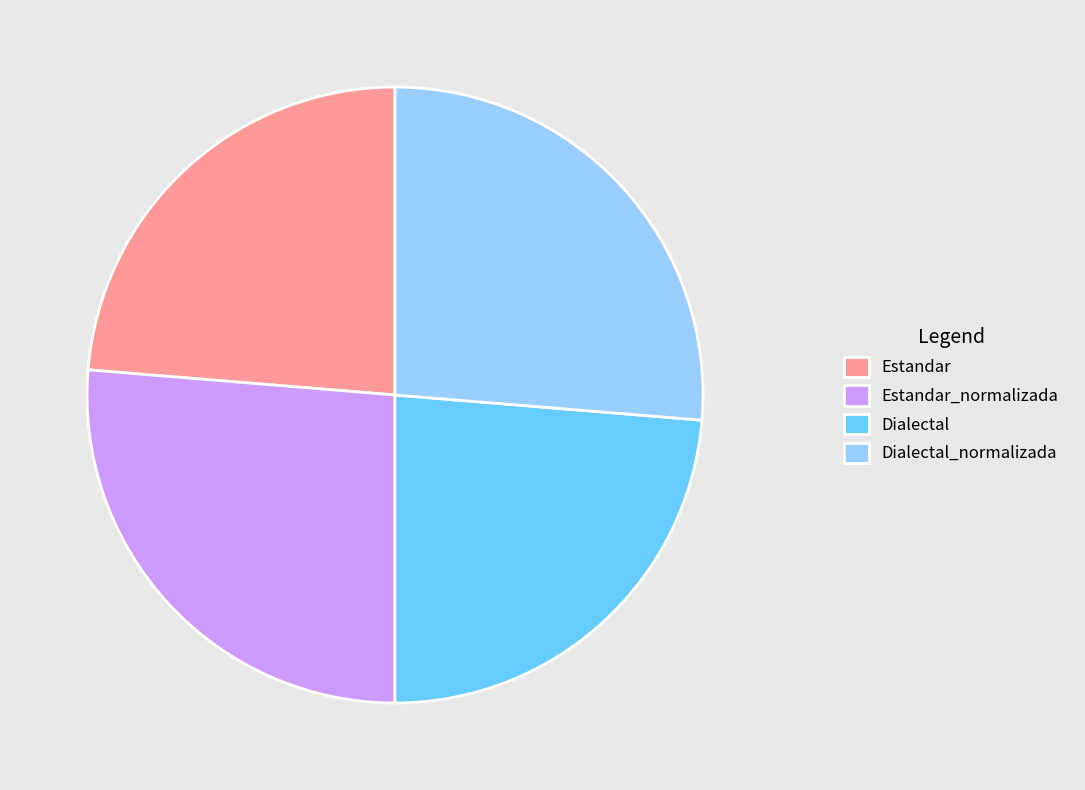

Is there a majority slice in this chart?

No